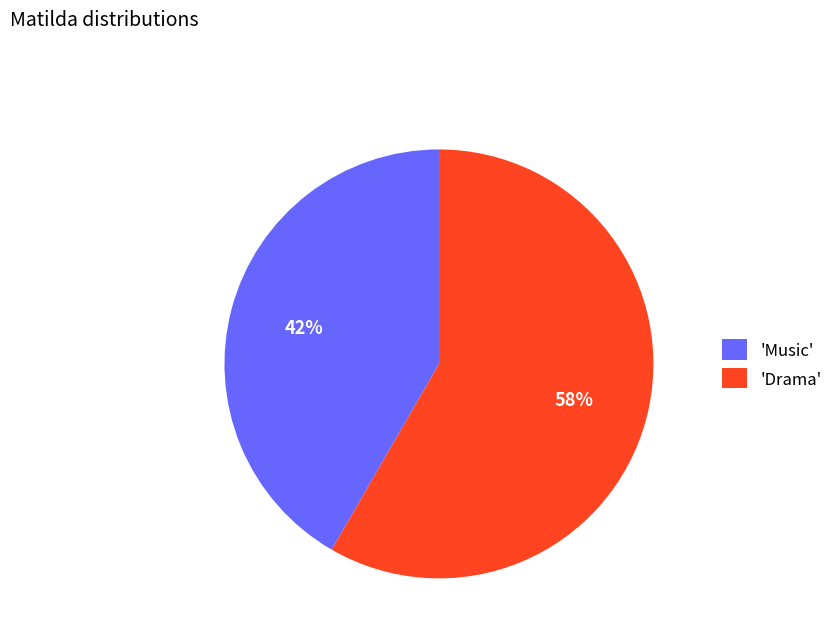

Which category has the biggest portion of the pie?

'Drama'